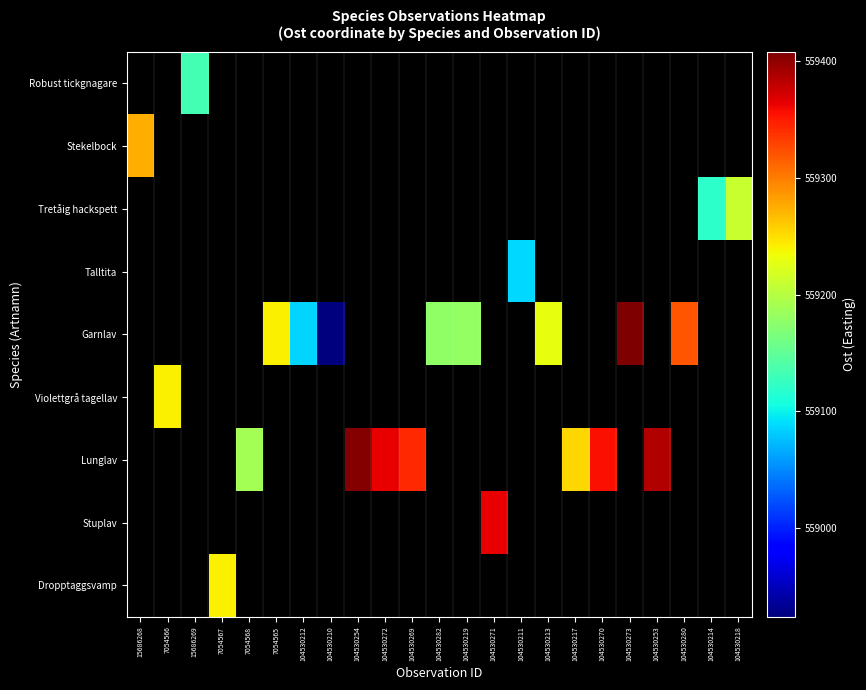

True or false: Lunglav has a value of 559189.2 at 7054568.

True